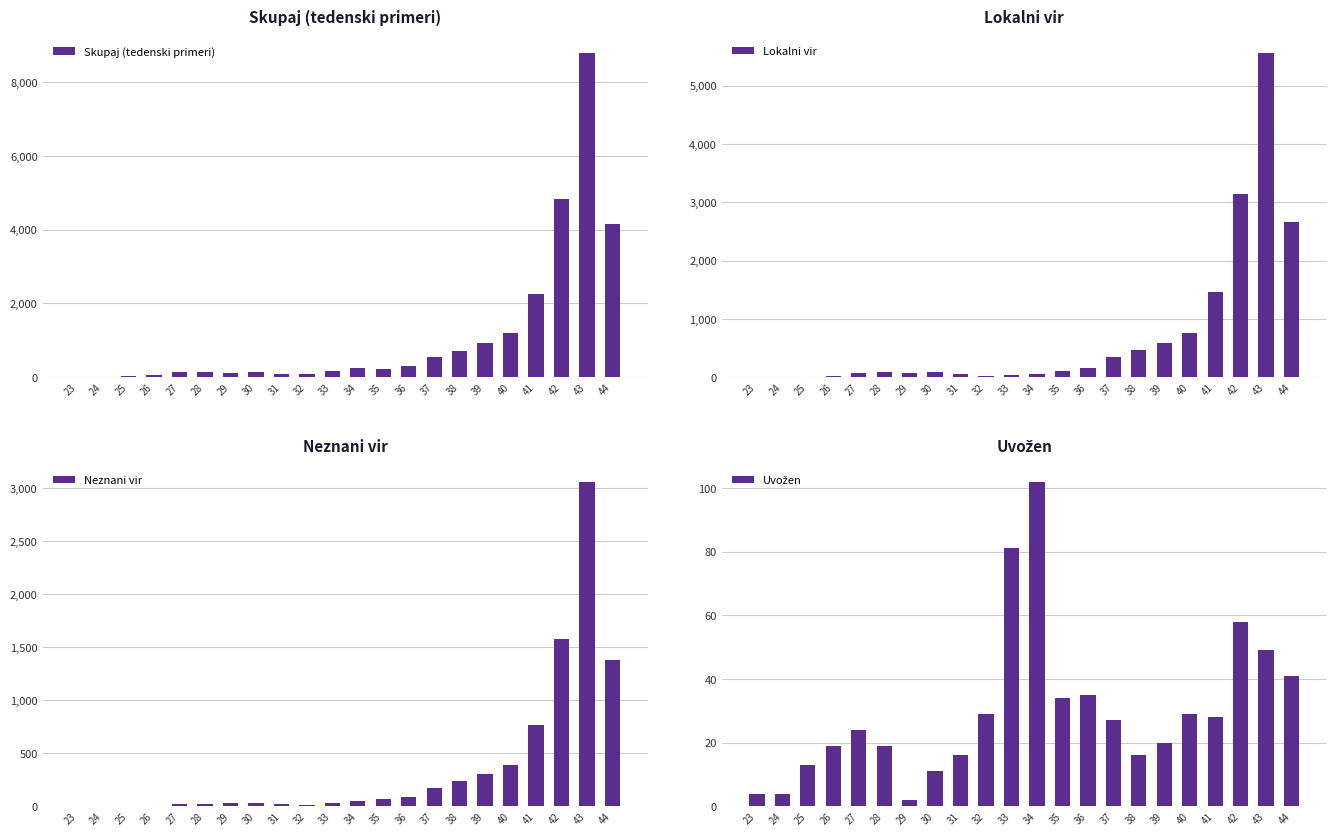

What is the value of the Uvožen bar at the 6th from the left?

19